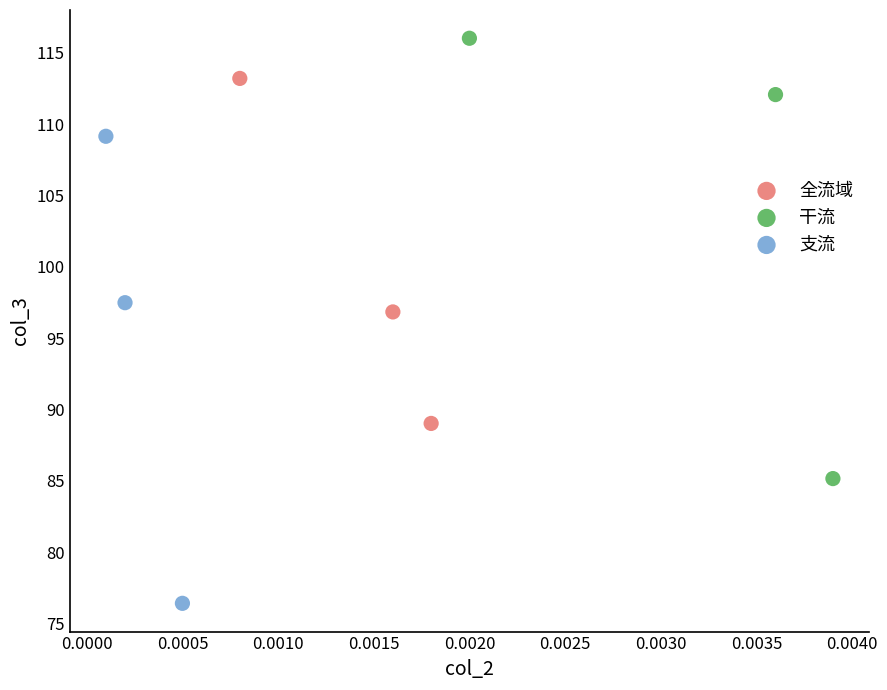

Which series reaches the minimum Y coordinate?

支流